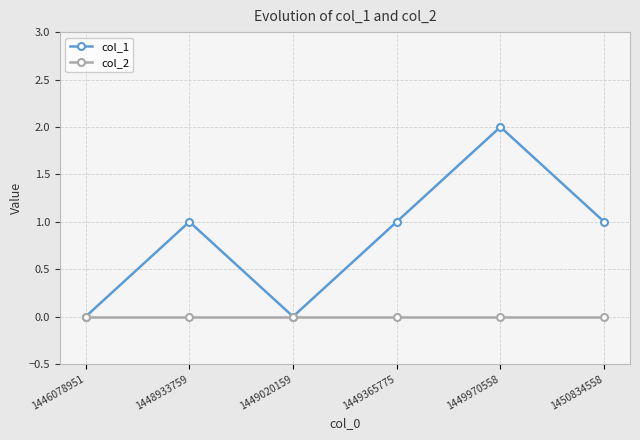

In col_1, how many points are lower than both neighbors (excluding endpoints)?

1